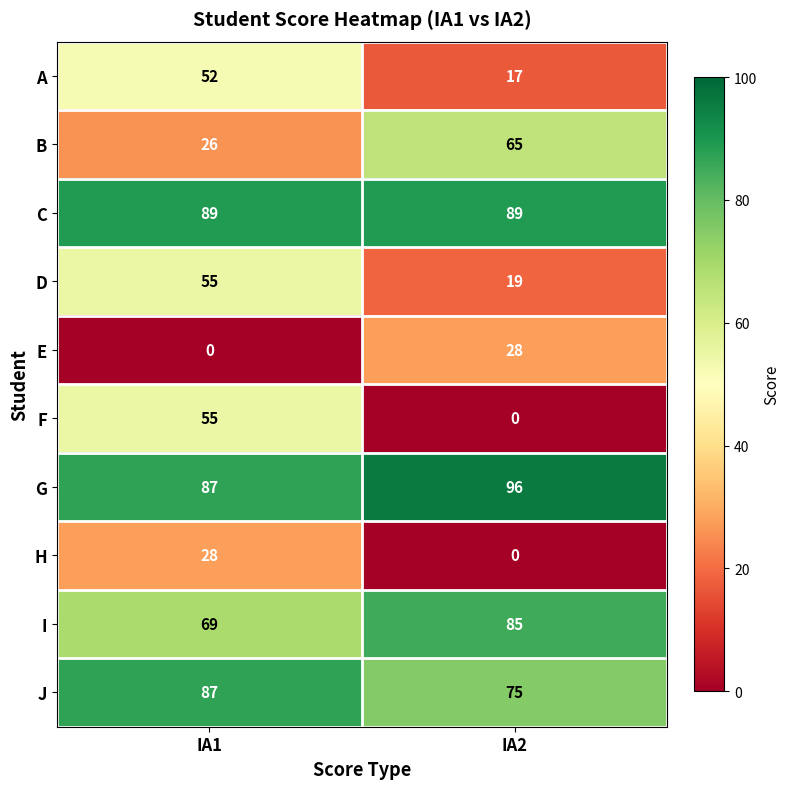

What is the average value of the J series?

81